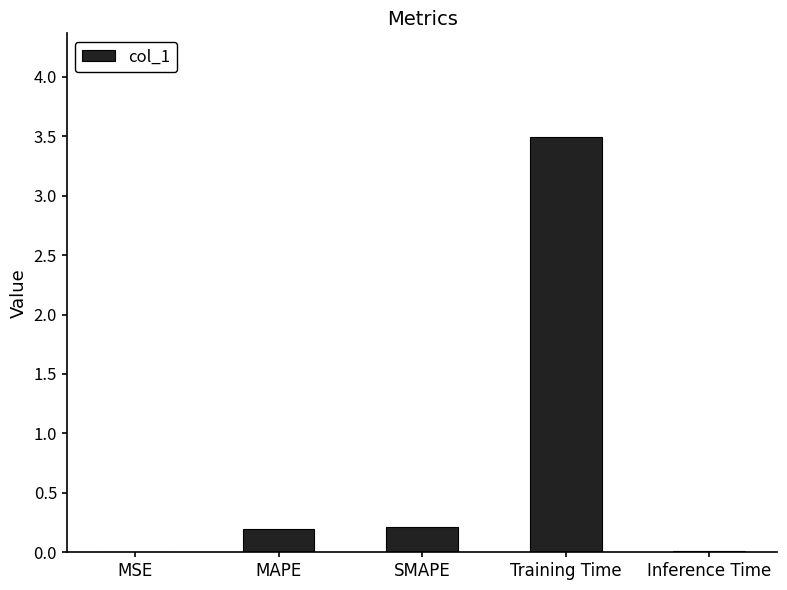

How many series are shown in this chart?

1